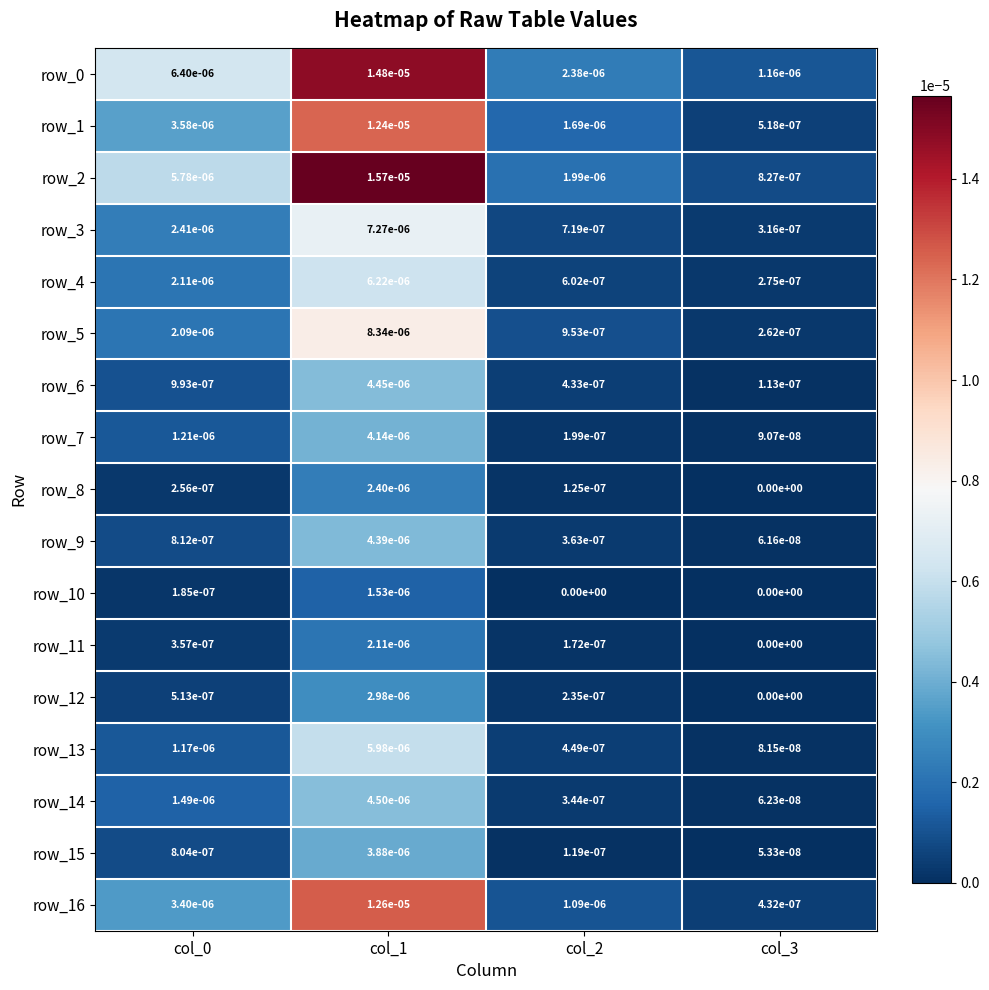

How many series are shown in this chart?

17